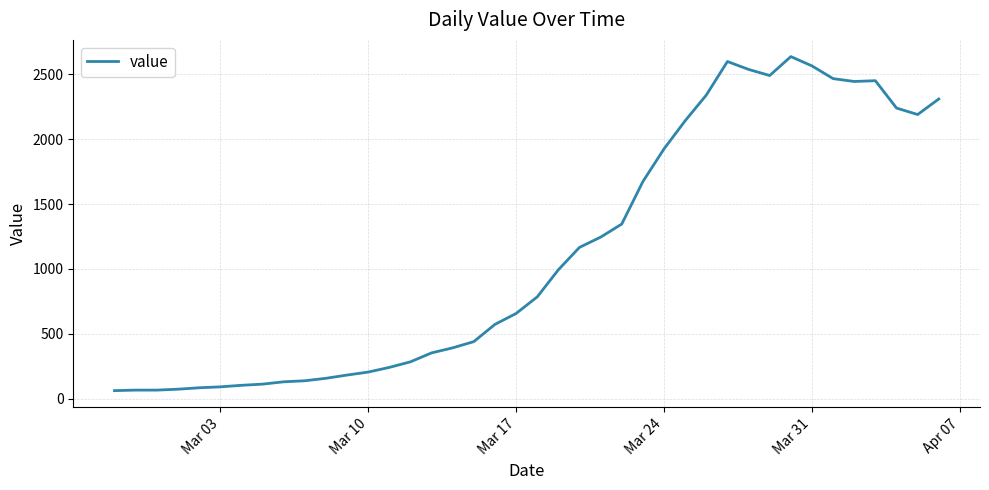

What is the difference between the maximum and minimum values?

2577